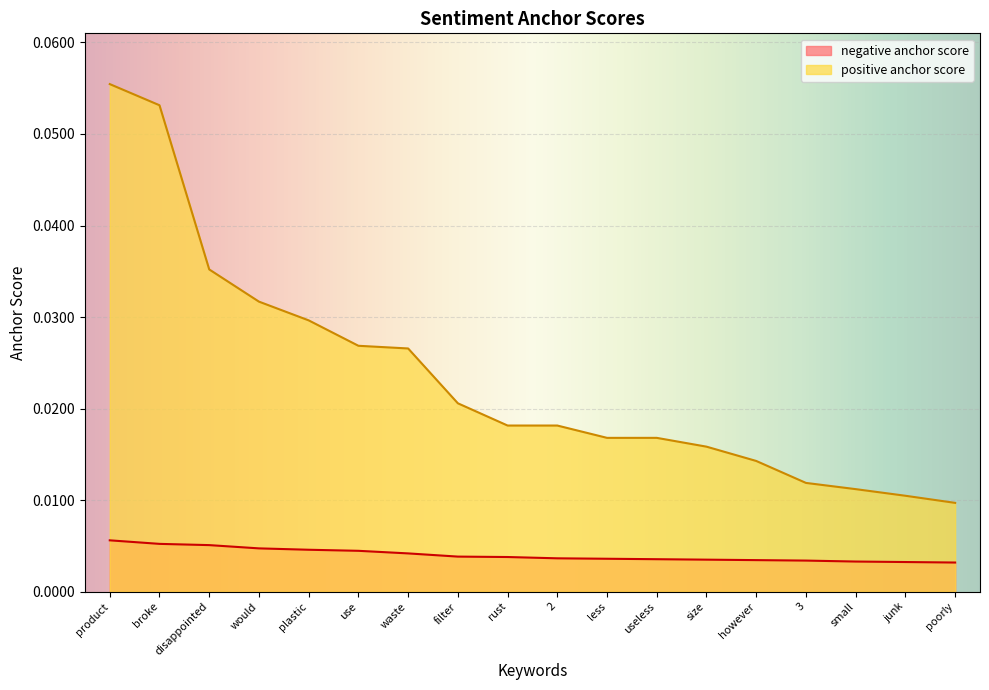

What are all the series names shown in the legend?

negative anchor score, positive anchor score